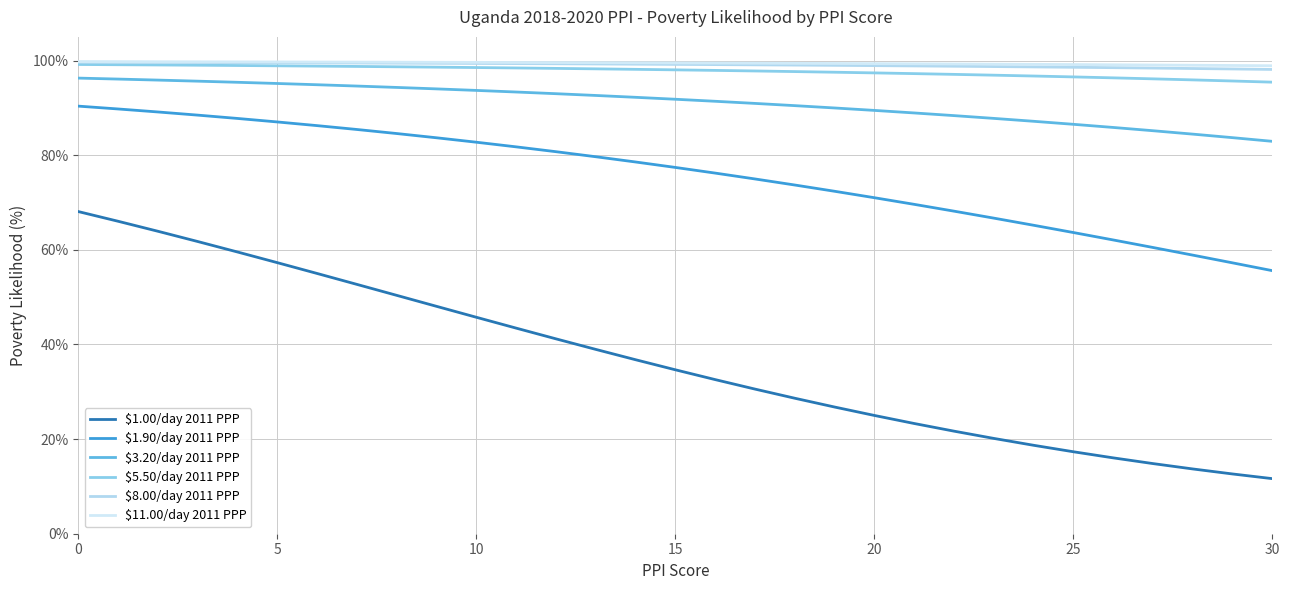

Is this an area chart (filled region under the line)?

No